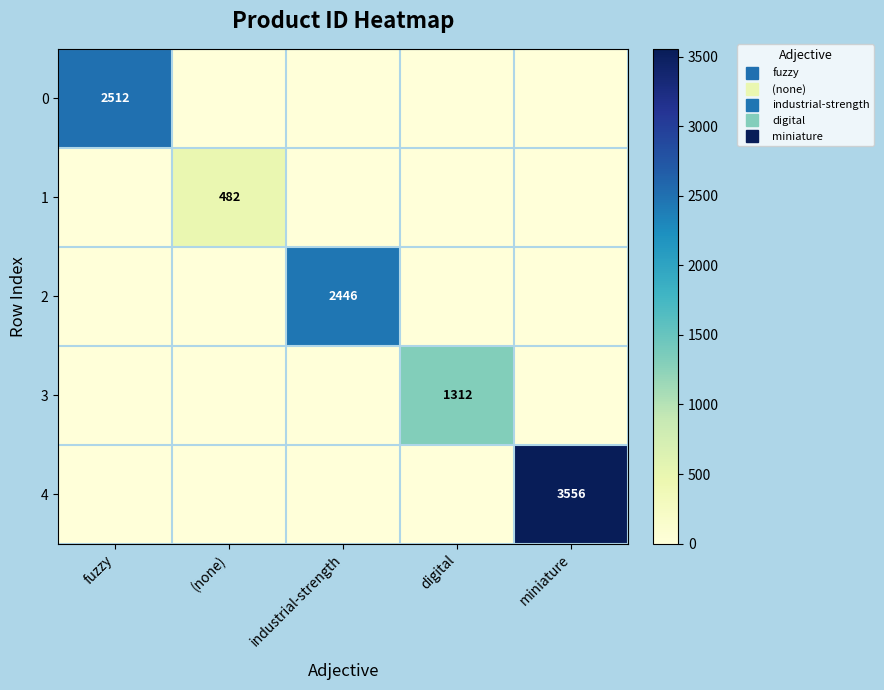

Which category has the highest value in the 3 series?

digital